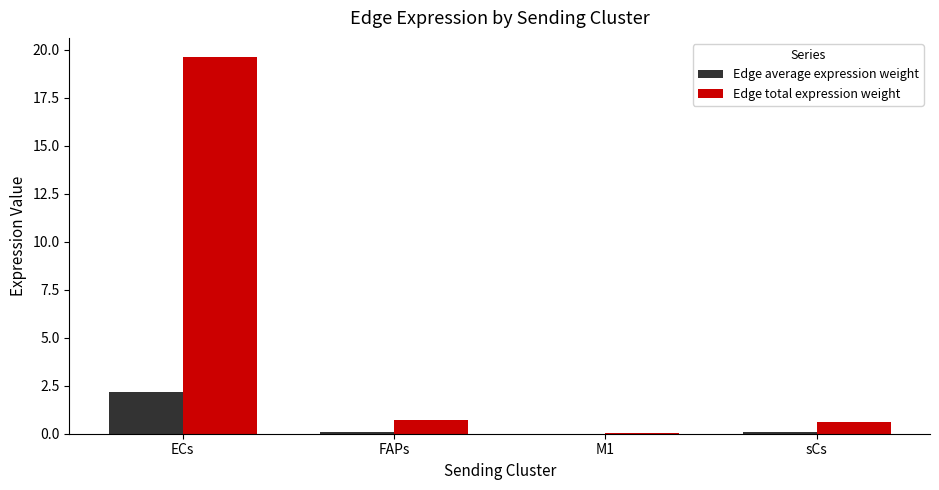

At which category does the chart reach its peak across all series?

ECs